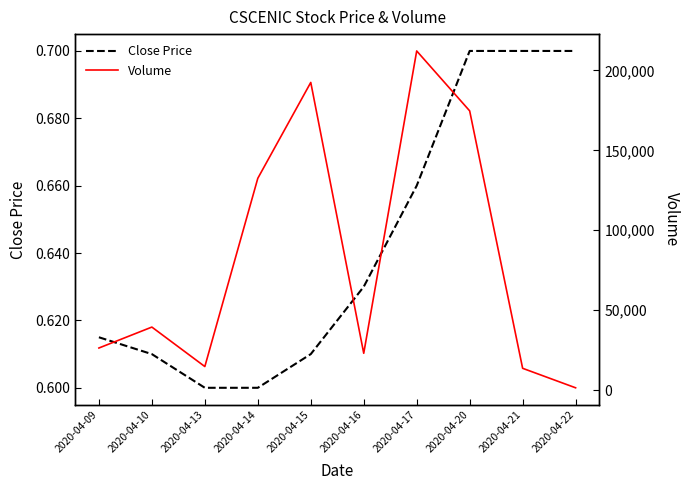

At which label is Close Price closest to 0?

2020-04-13